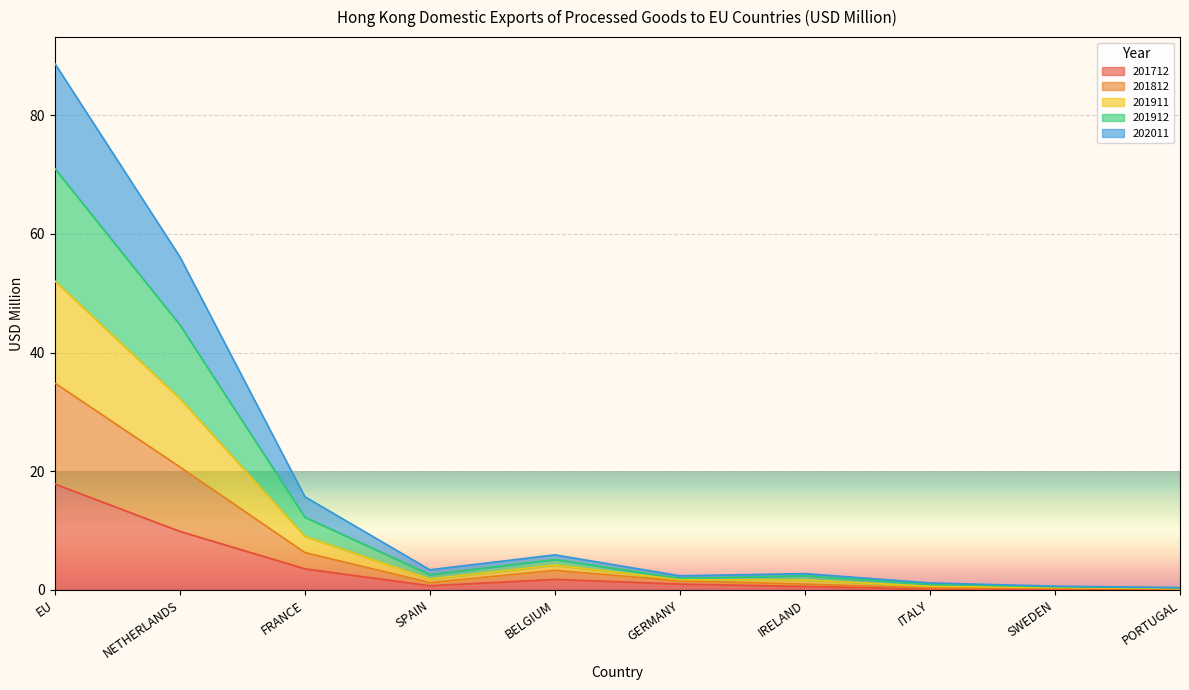

At which category does 202011 reach its first local peak?

BELGIUM